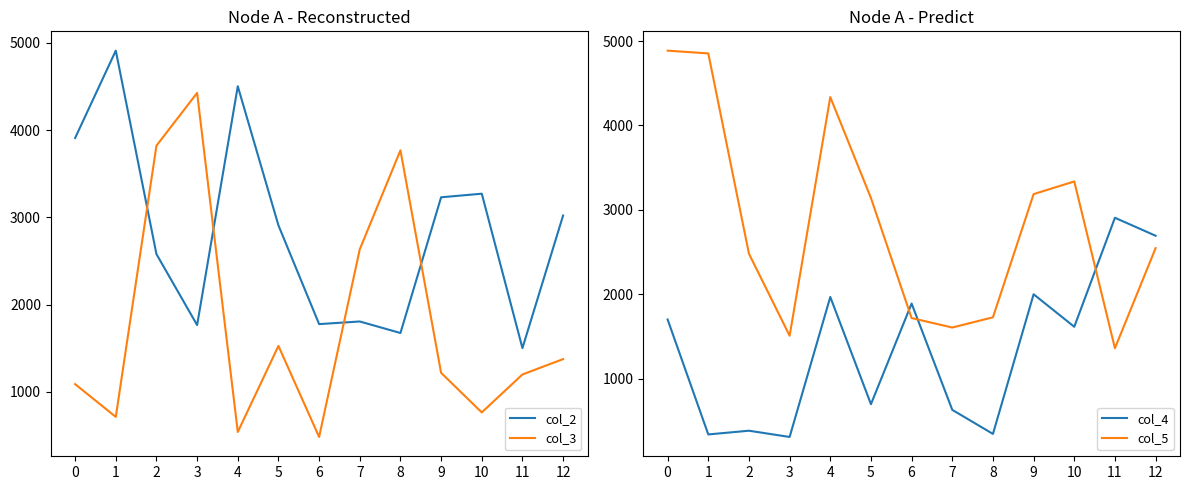

At how many categories does at least one series exceed 1735?

13